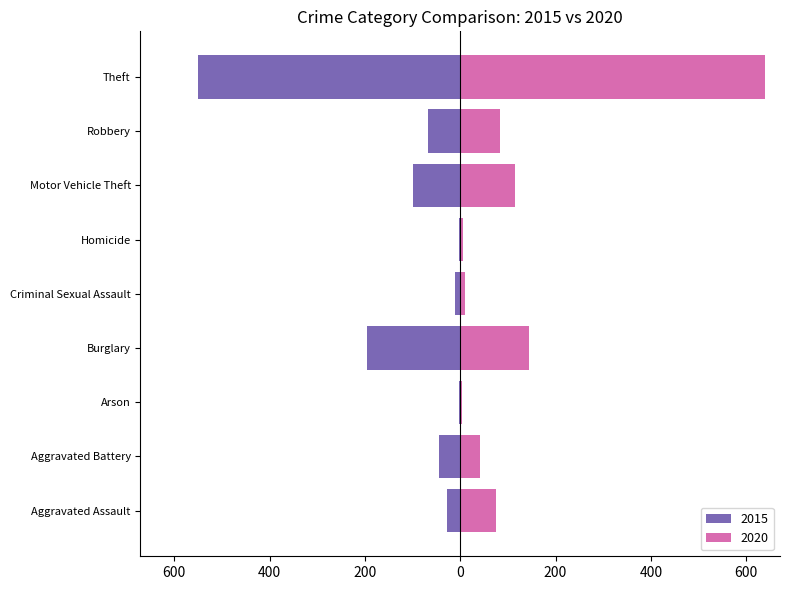

At which category is the sum across all series the highest?

Theft